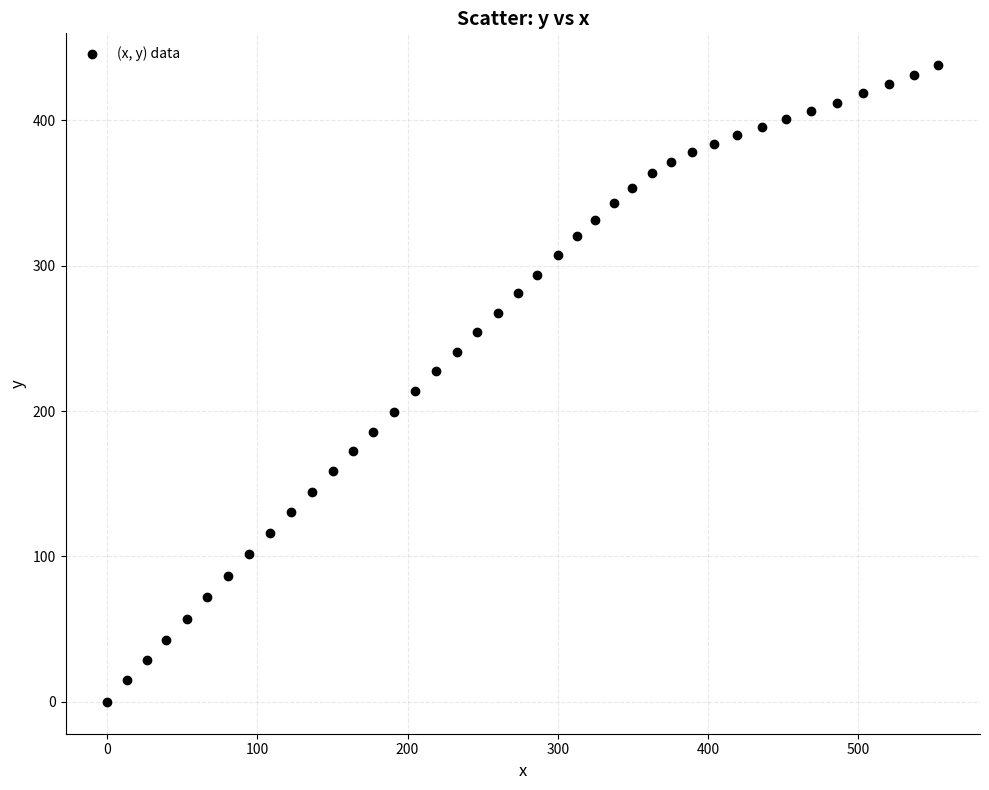

What is the range of Y values (max minus min)?

437.8